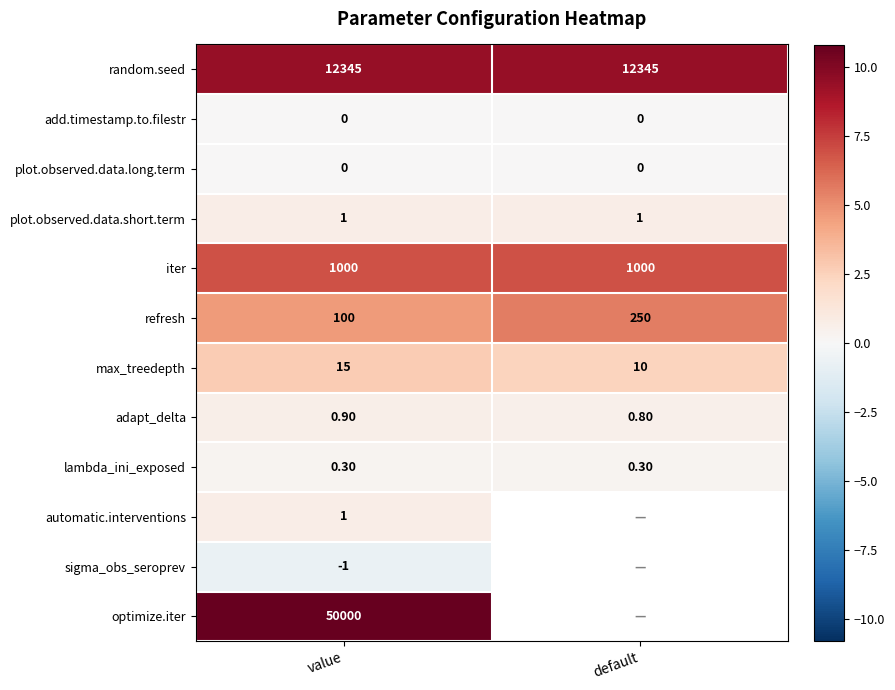

At which category does the chart reach its minimum across all series?

value